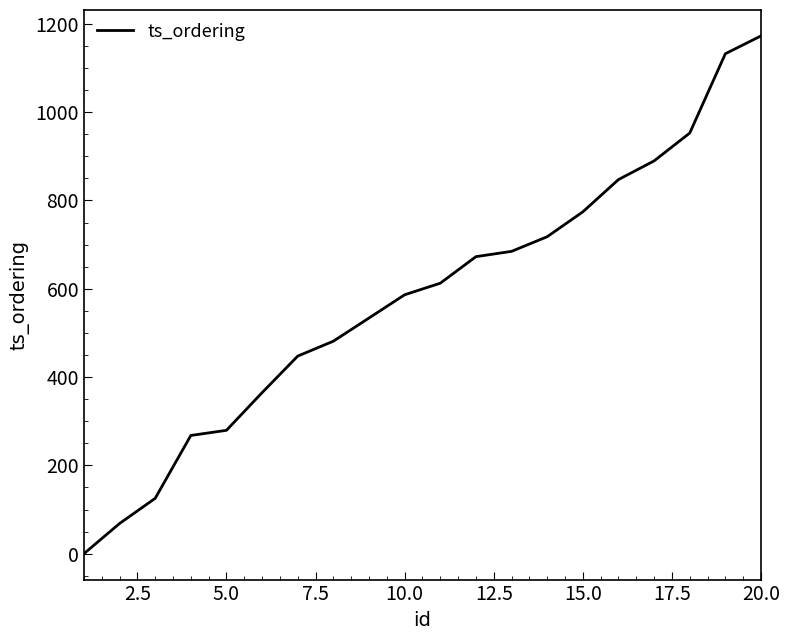

What is the maximum value shown in the chart?

1172.8